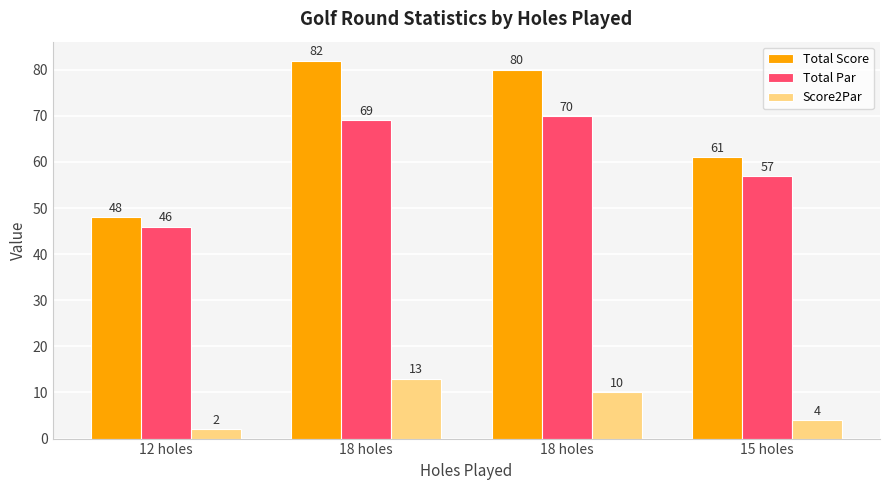

What is the difference between the highest and lowest values at 18 holes?

69